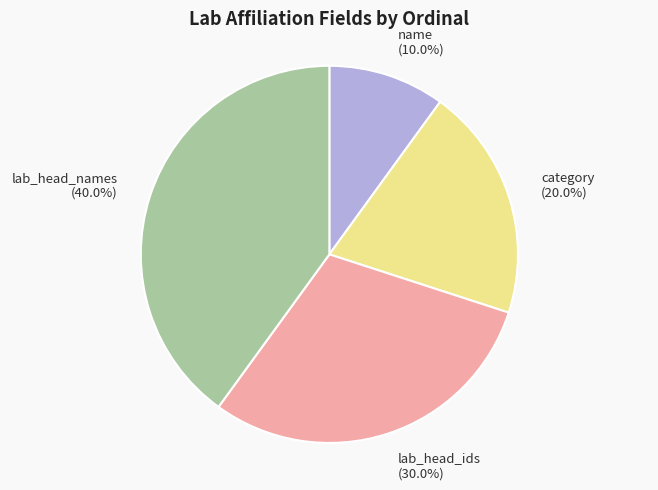

What is the ratio of the value at lab_head_names to the value at name?

4.0